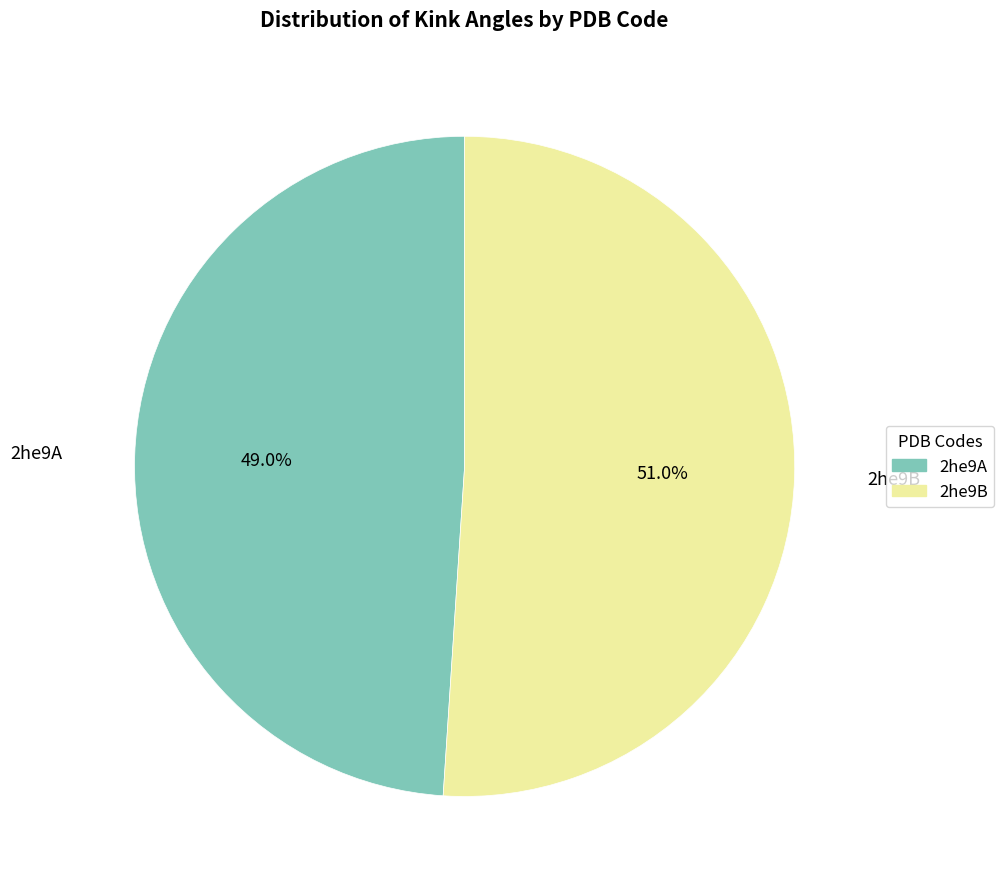

What portion of the pie excludes 2he9A?

51.0%